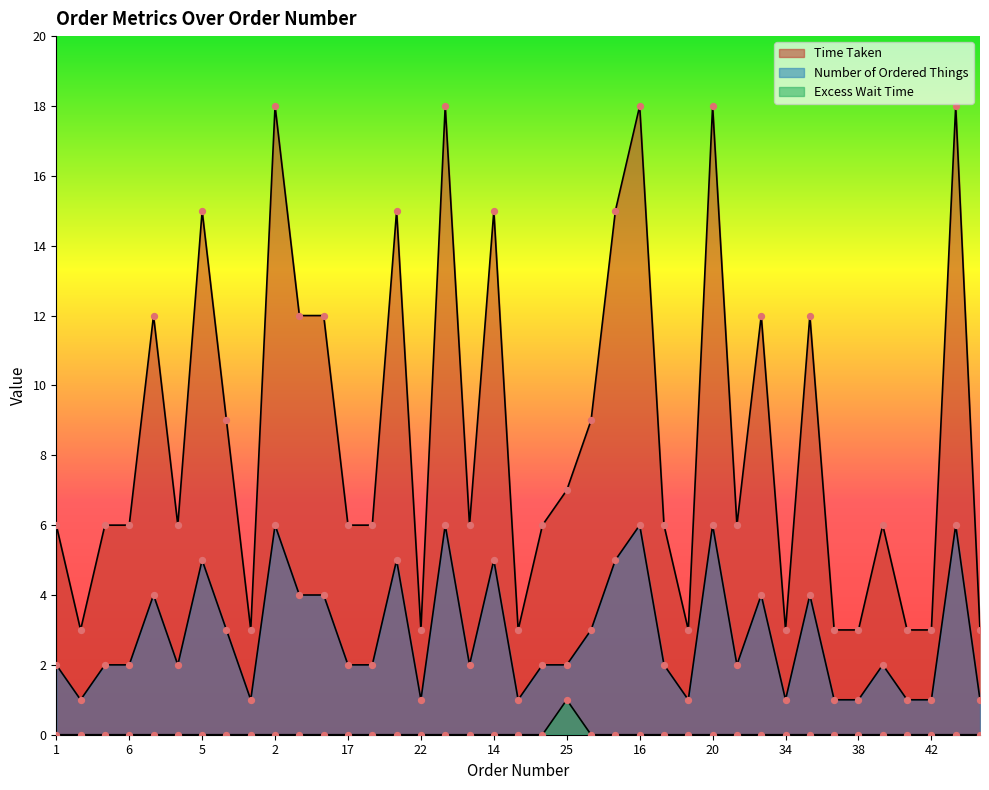

Which series has the largest total across all categories?

Time Taken